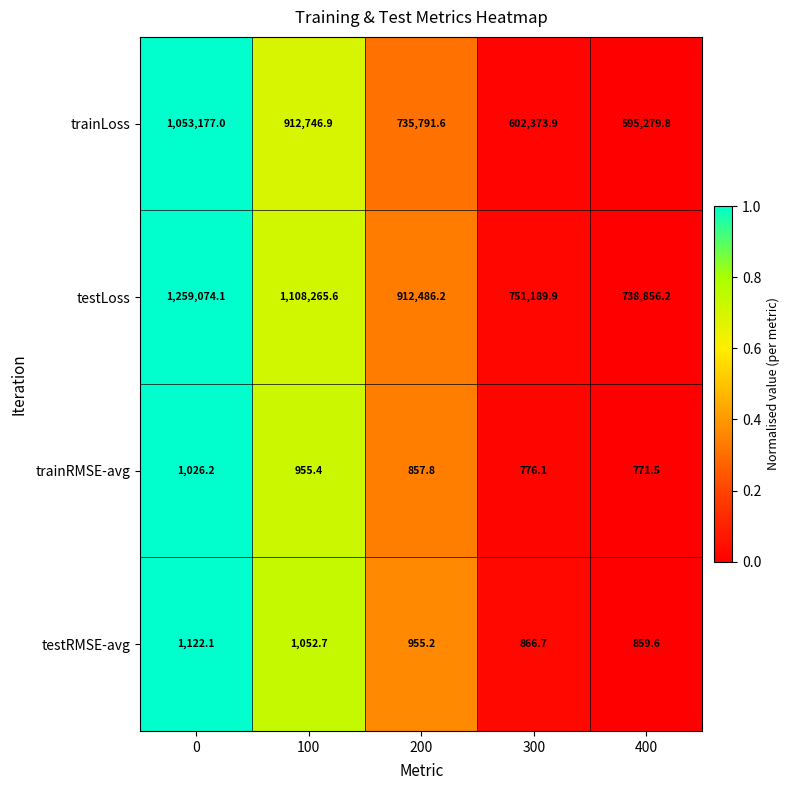

Which series has the largest total across all categories?

testLoss